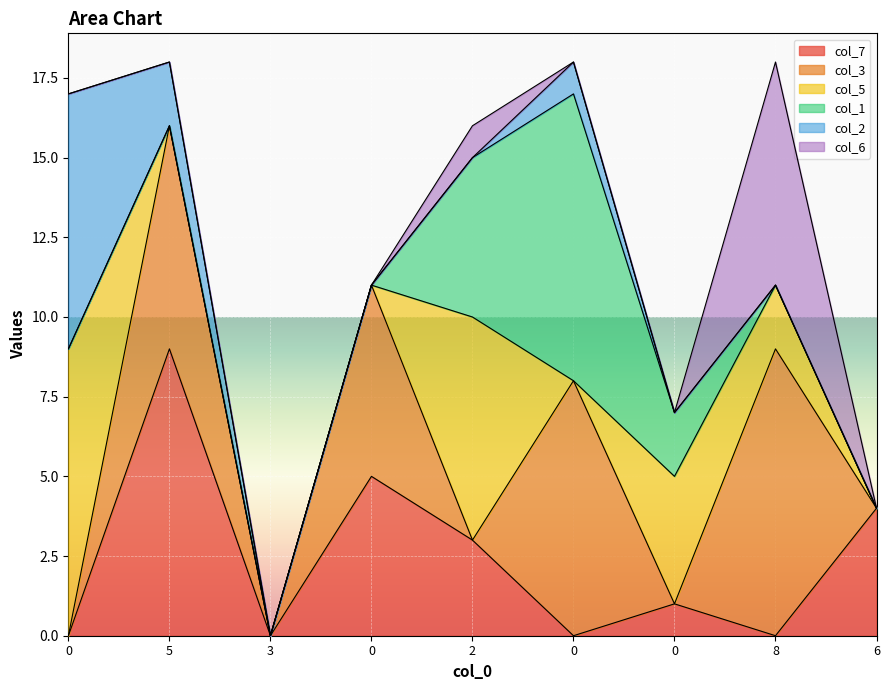

After their last crossing, which series has the higher values: col_1 or col_5?

col_5